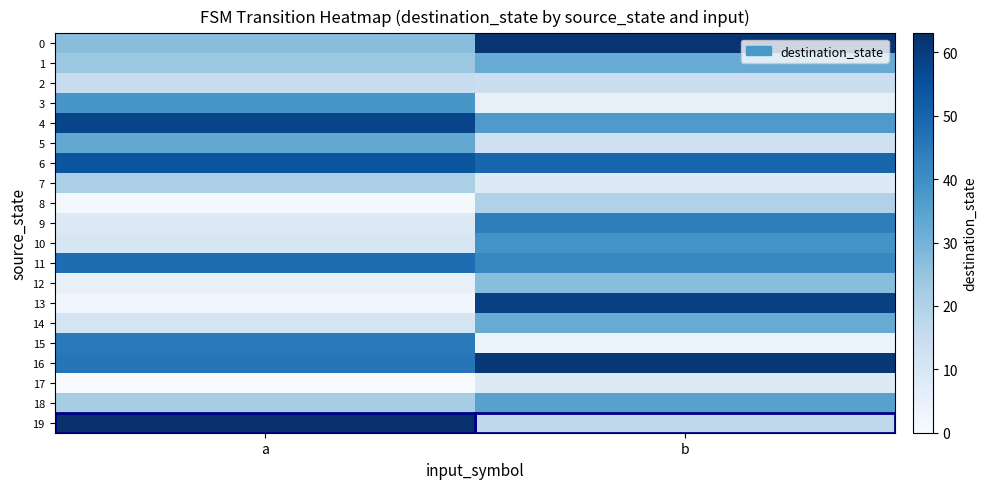

At which category is the sum across all series the highest?

b